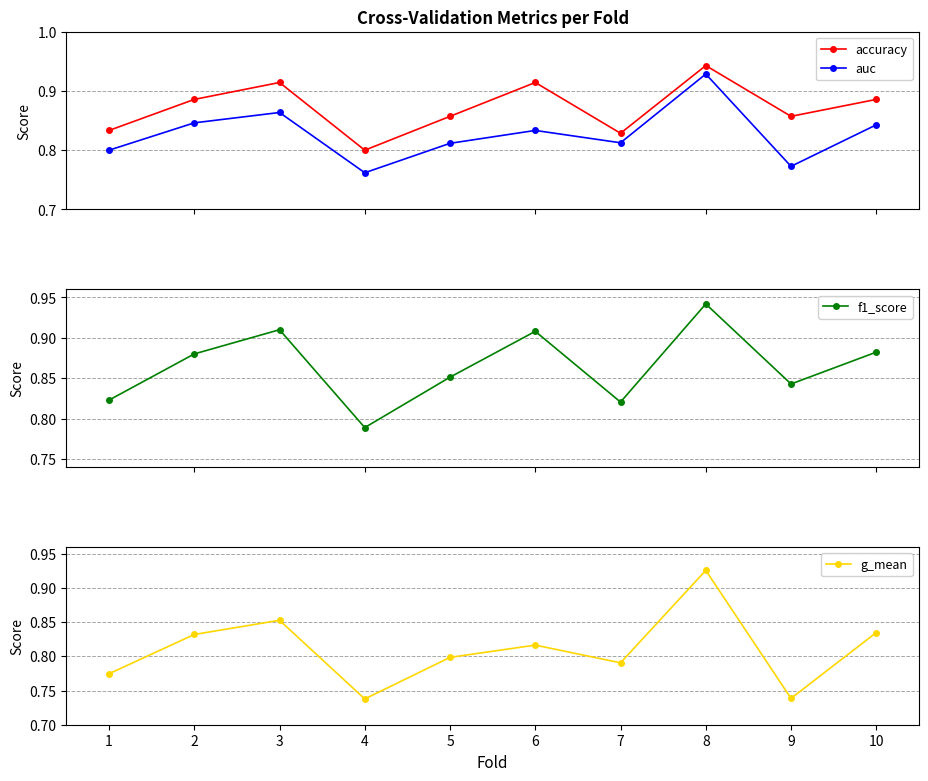

True or false: auc has a value of 1.1 at 1.

False